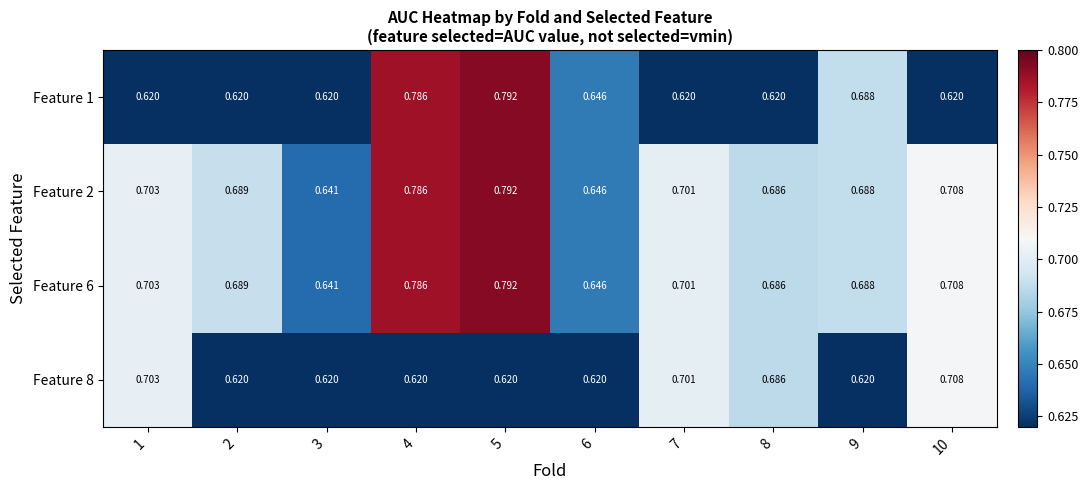

Which series has the largest range (max minus min)?

Feature 1